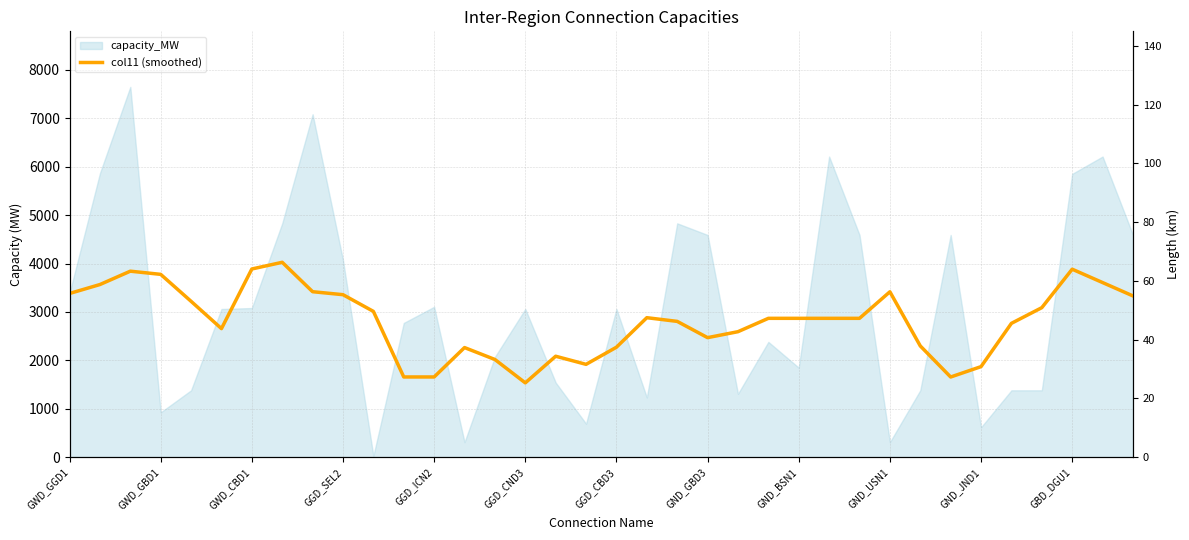

How many data points are above 2867?

20